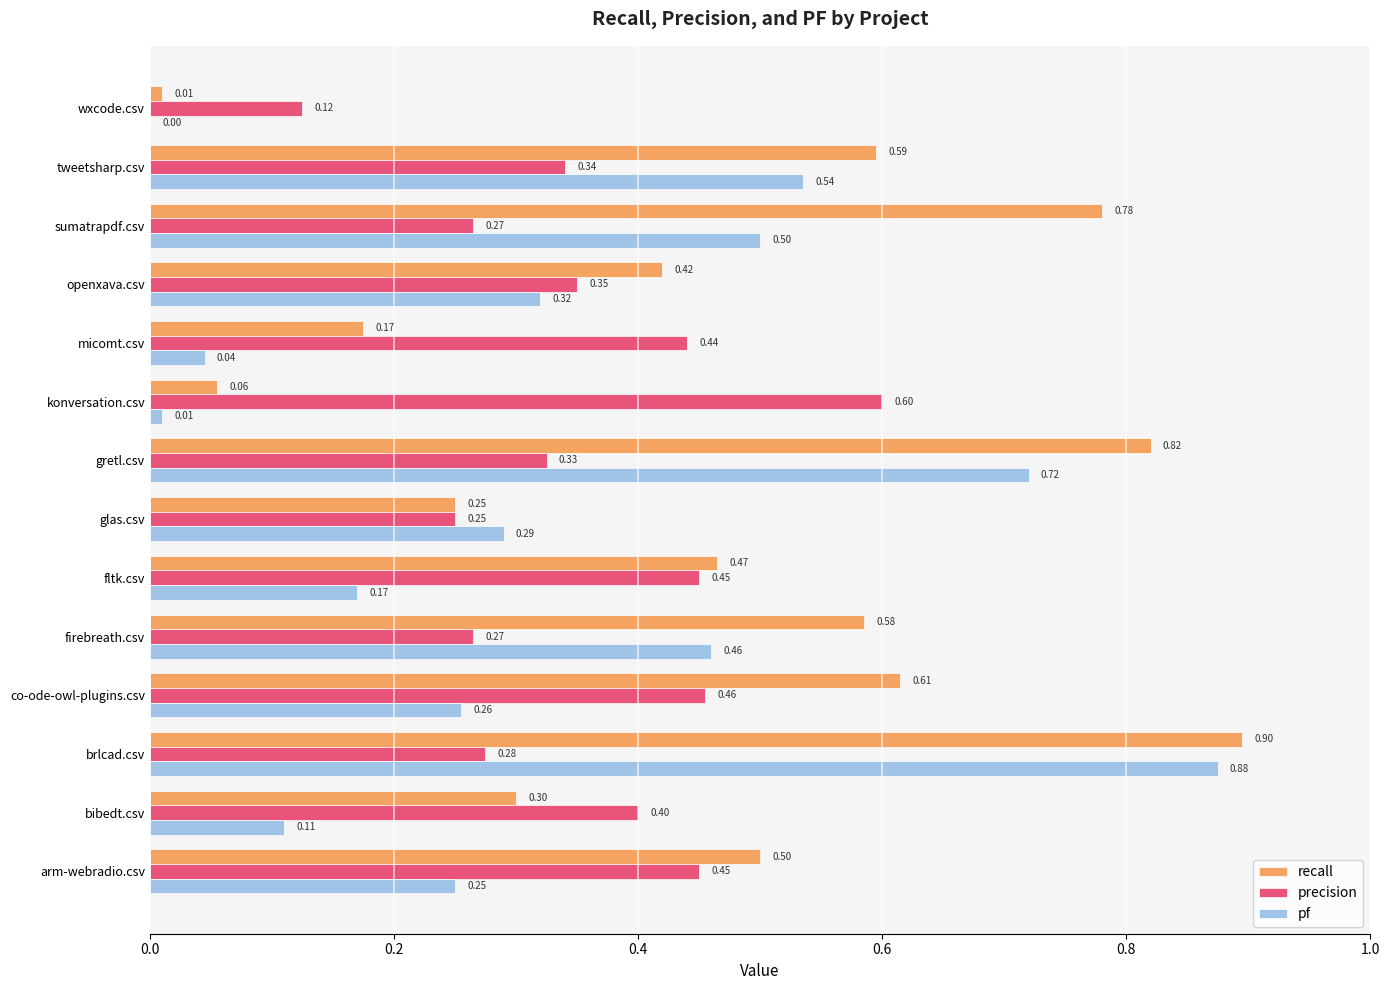

Which category has the highest value across all series?

brlcad.csv